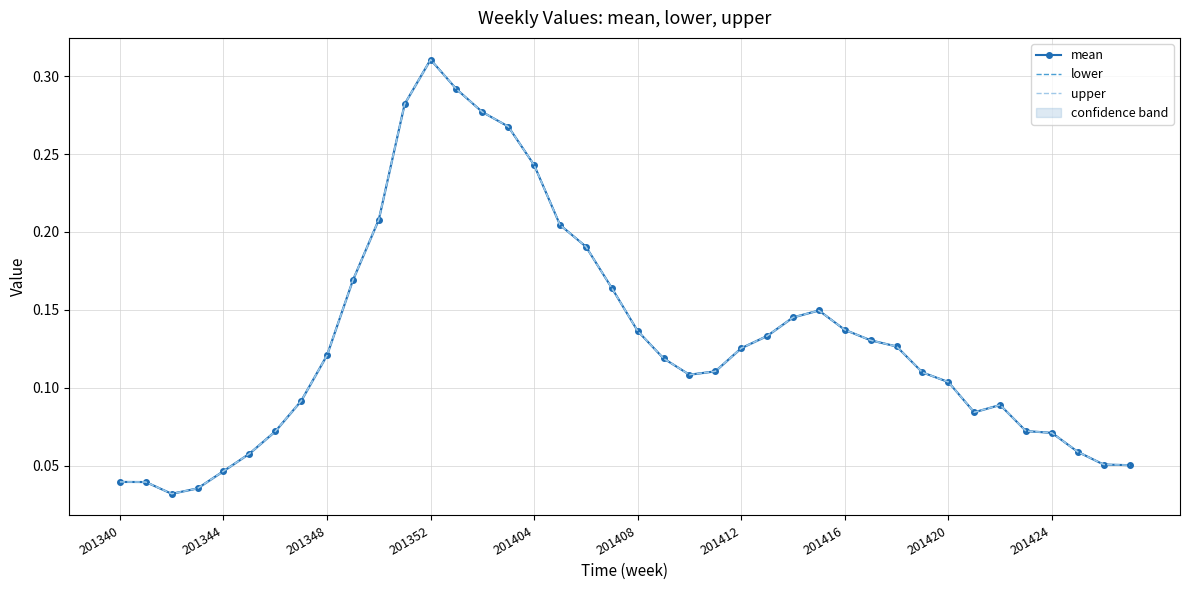

What is the value of the upper point at the 40th from the left?

0.1